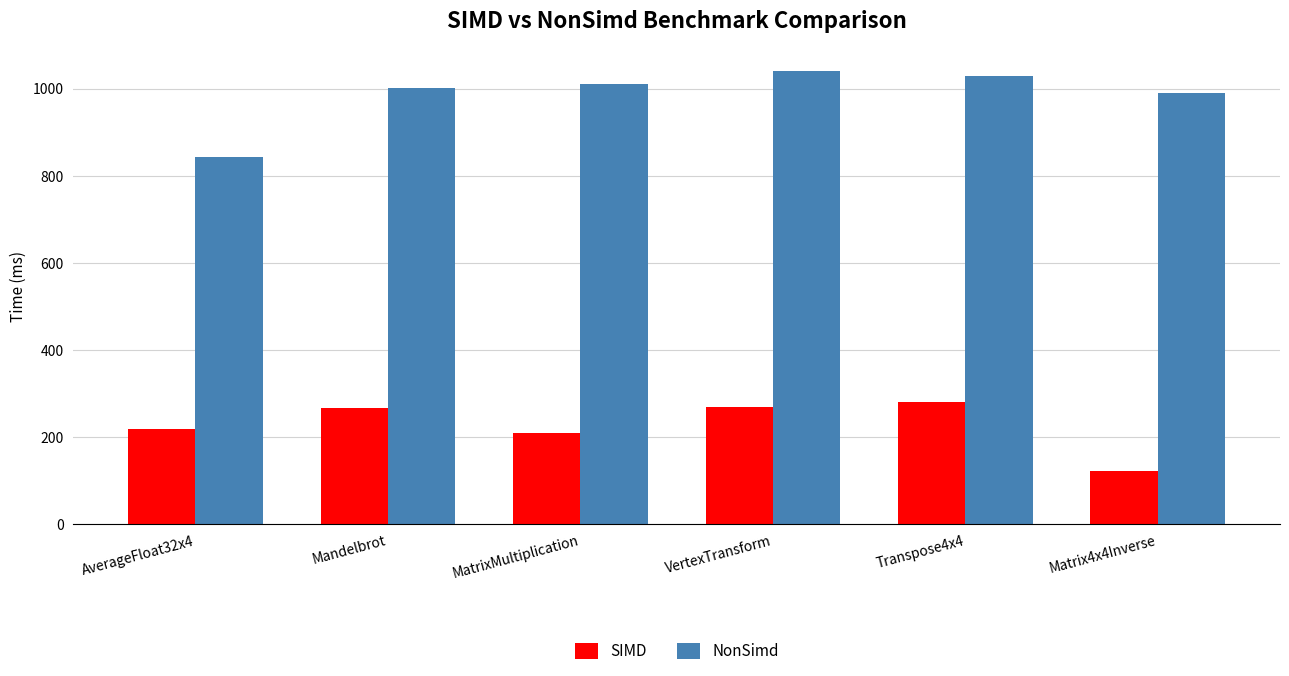

What is the label of the 5th bar from the right?

Mandelbrot